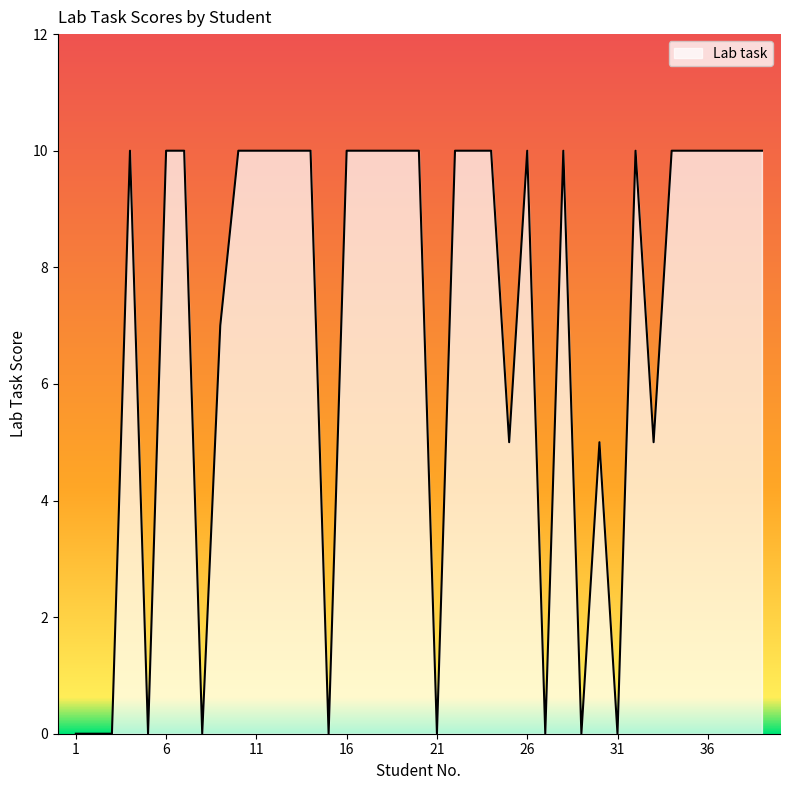

What is the maximum value shown in the chart?

10